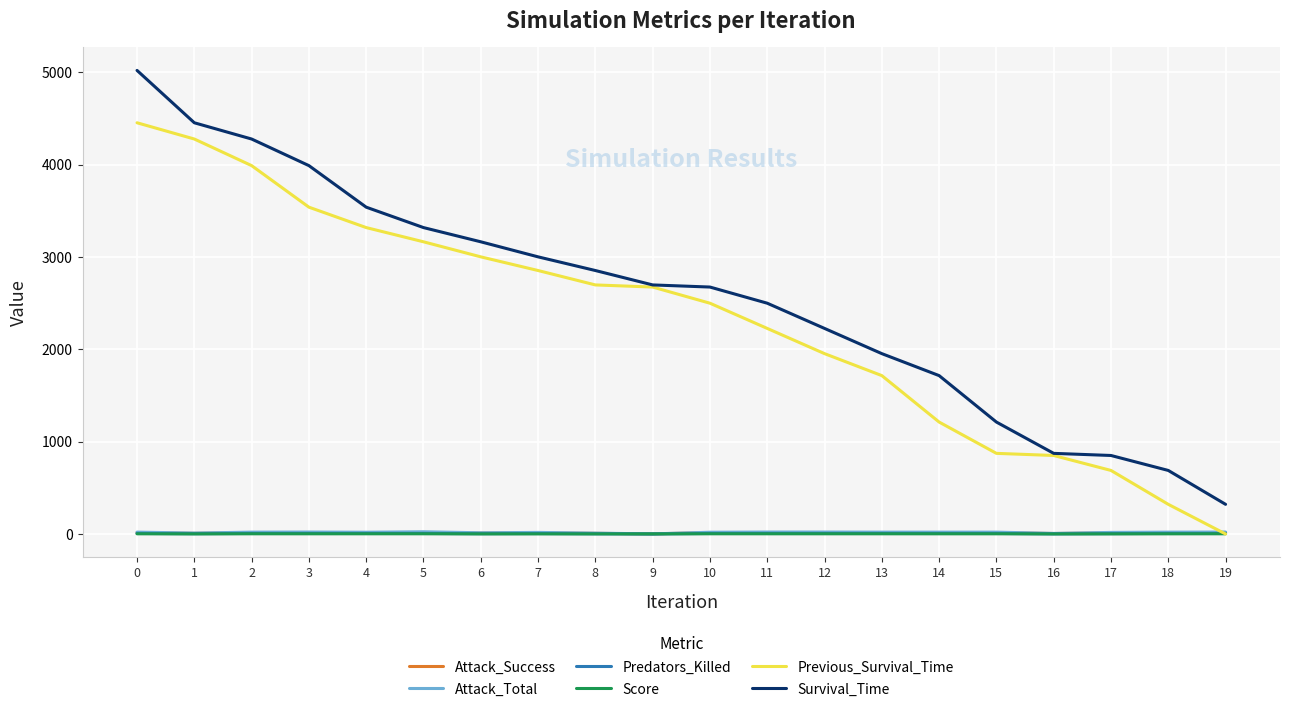

What is the difference between the maximum and minimum values in the Predators_Killed series?

6.0